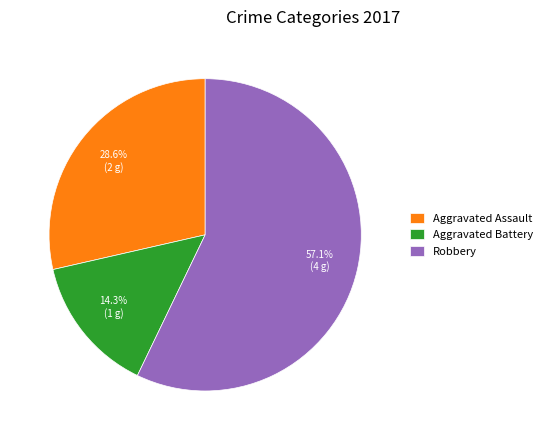

How much of the chart is everything except Robbery?

42.9%